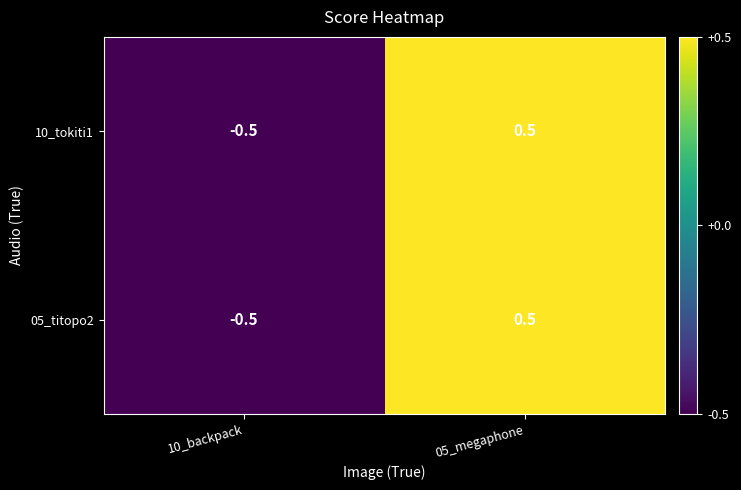

Which label corresponds to the smallest value in the chart?

10_backpack